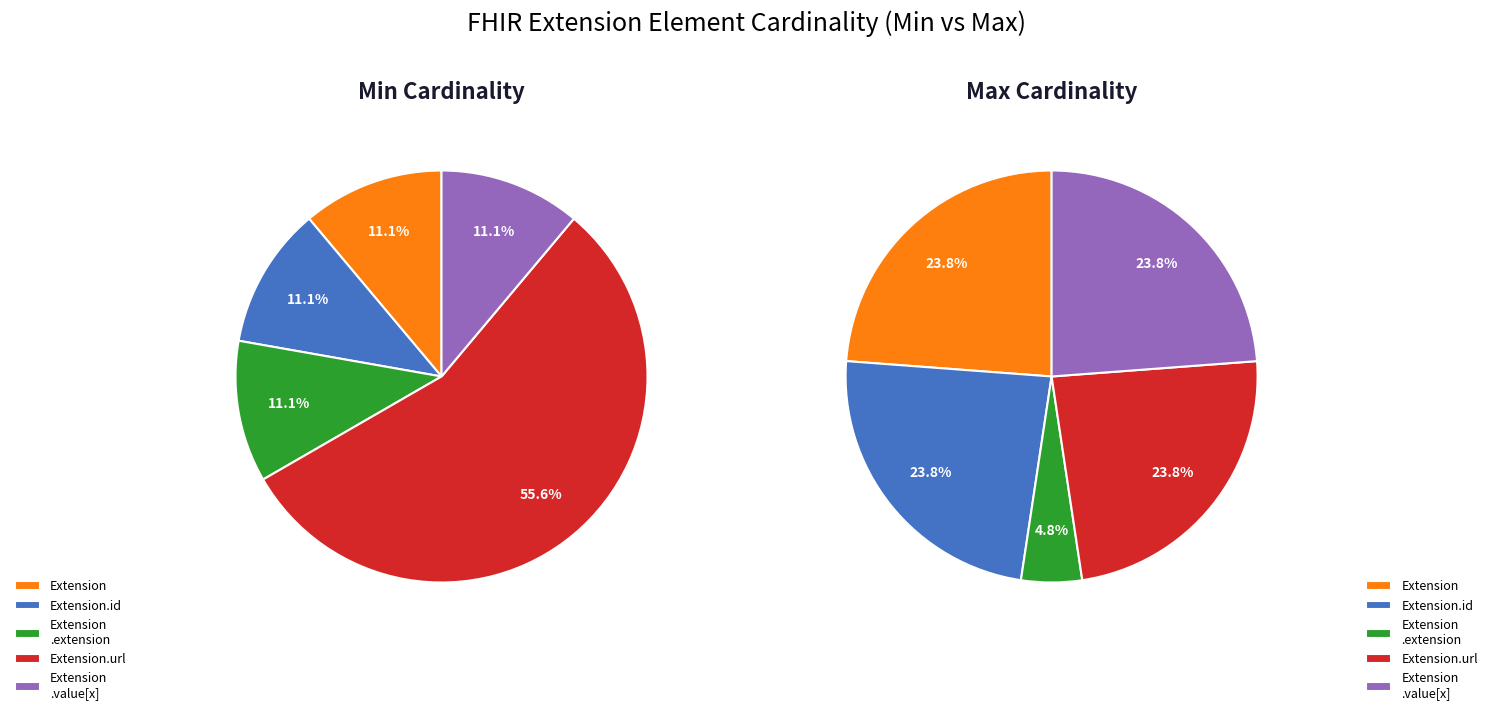

Is Extension.url the majority of the pie?

Yes